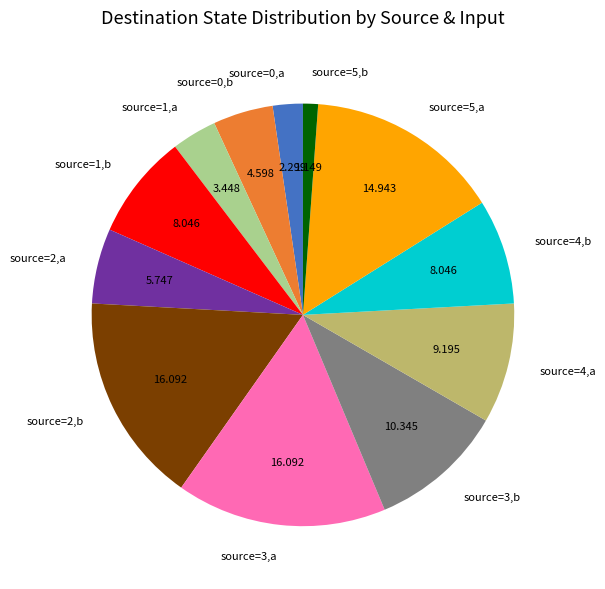

How many segments does this pie chart have?

12